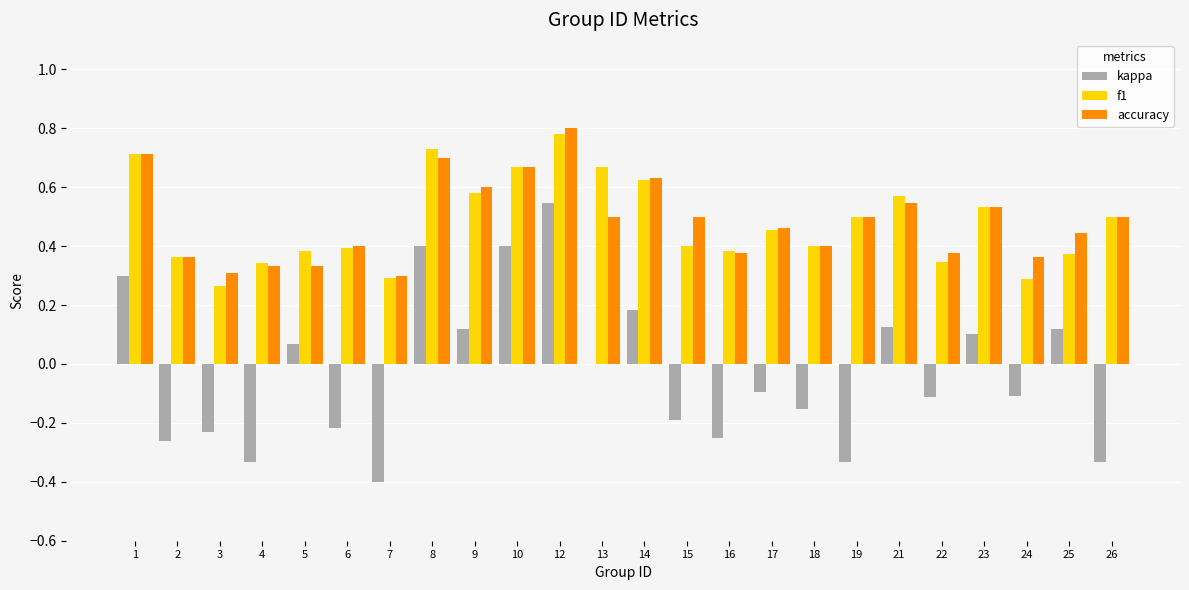

What is the total value across all series at 10?

1.7